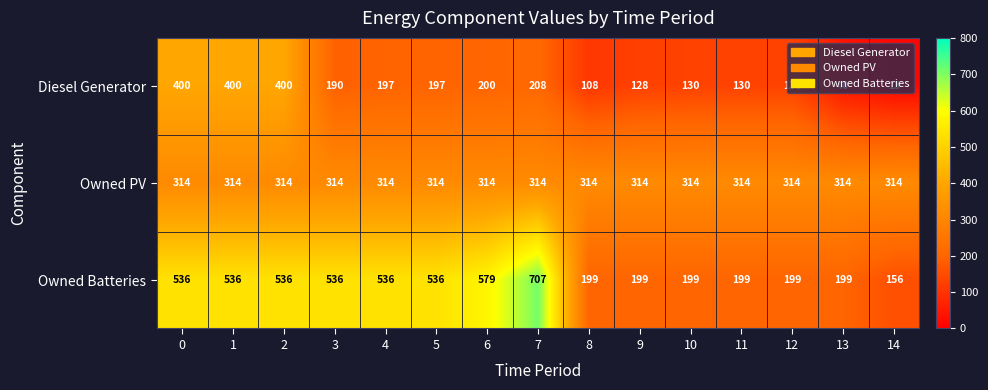

Which series has the widest spread of values?

Owned Batteries